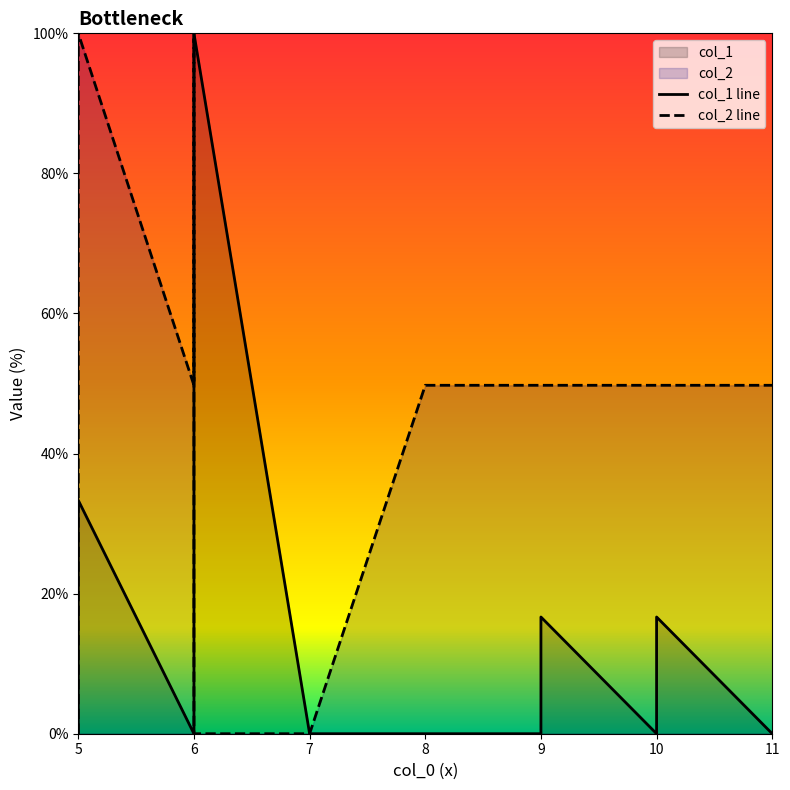

True or false: col_2 line has more than 1 interior local peaks.

False